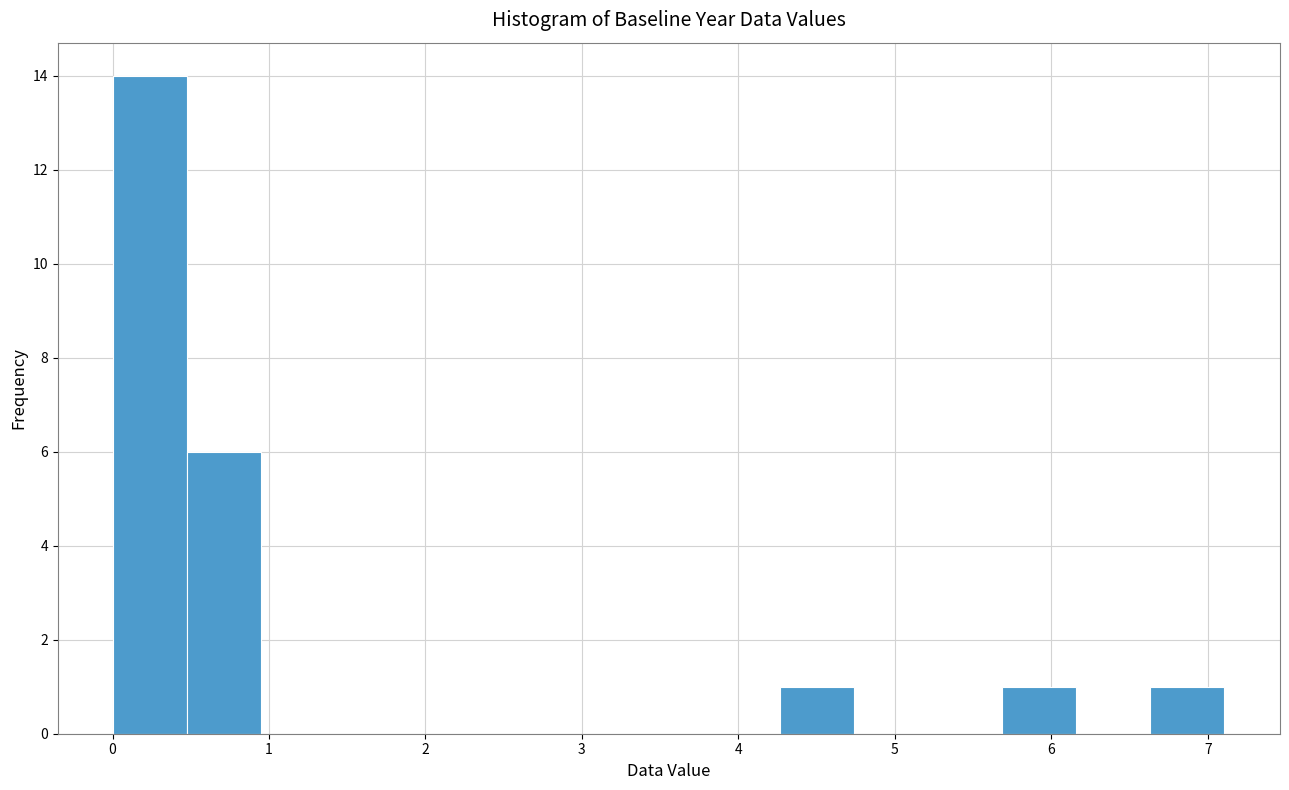

How tall is the bar that spans 4.3 to 4.7 on the x-axis? Neither the bar edges nor the heights are printed on the chart, so give them approximately, as read against the axes.

1